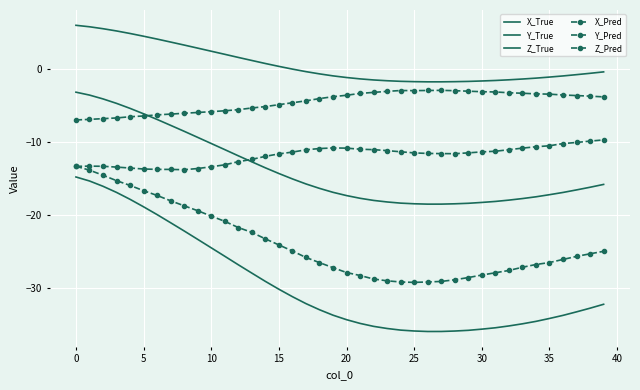

How many interior local valleys does the X_True series have?

1